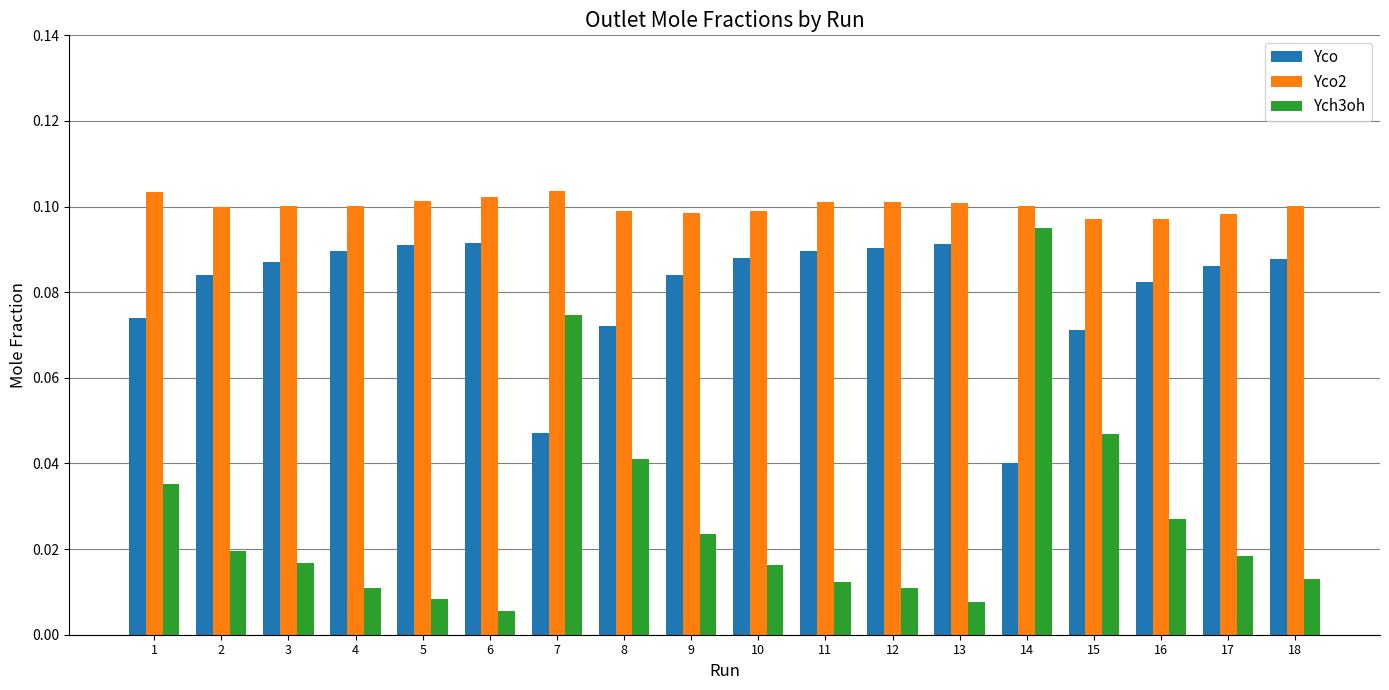

At which label is Yco closest to 0?

14